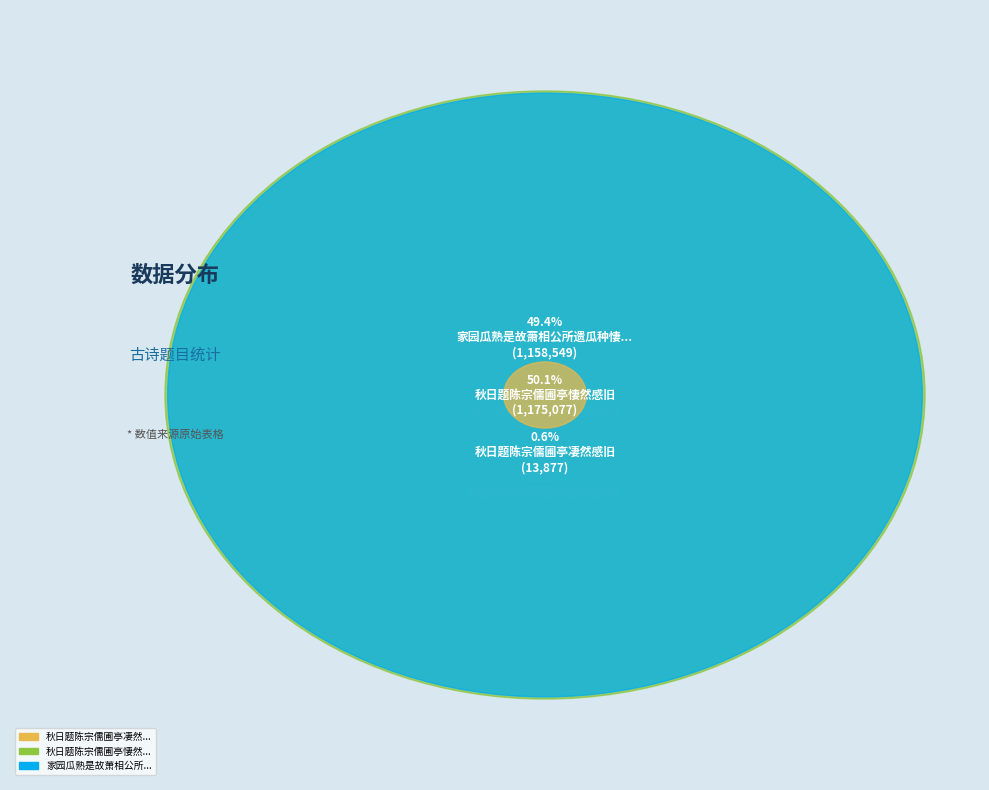

Does 家园瓜熟是故萧相公所遗瓜种悽然感旧因赋此诗 represent more than half of the total?

No